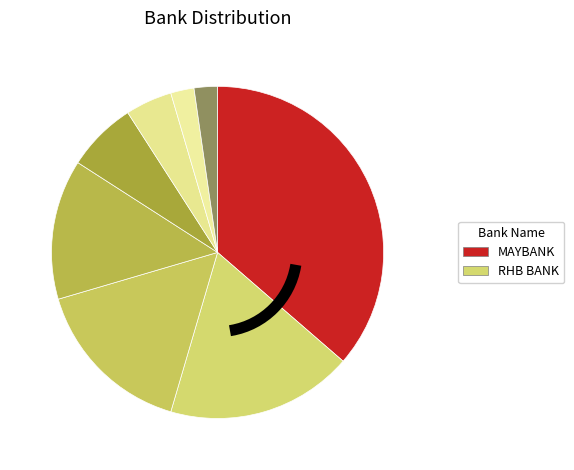

Does BANK ISLAM account for over 50% of the chart?

No